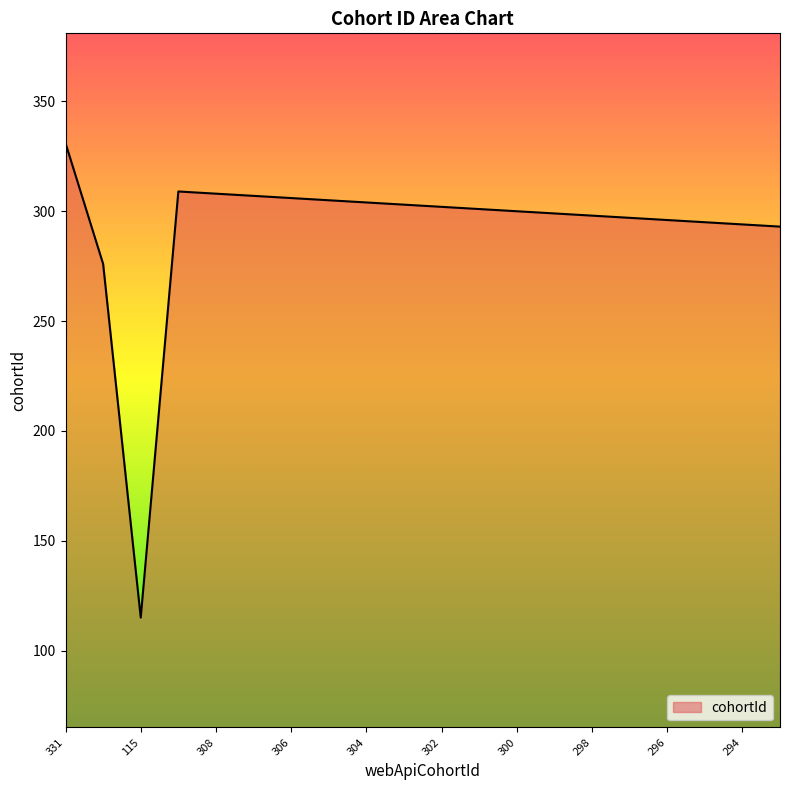

How many lines are shown in the chart?

1